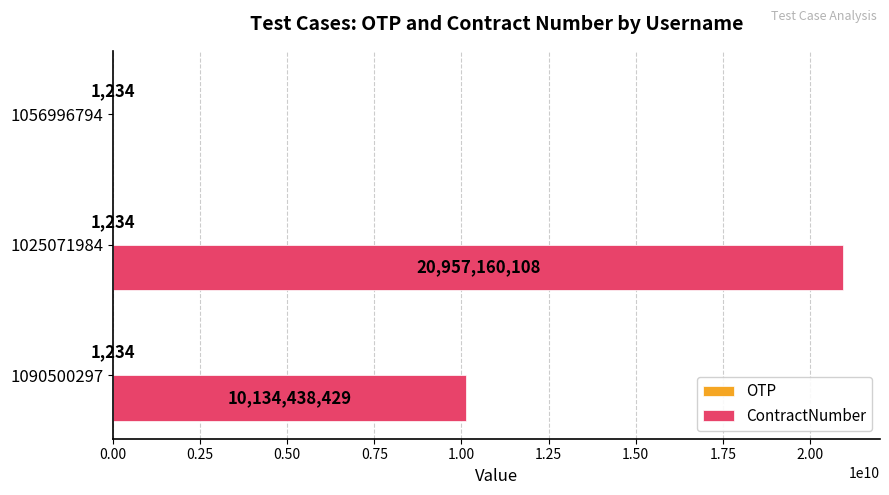

At which category is the sum across all series the highest?

1025071984